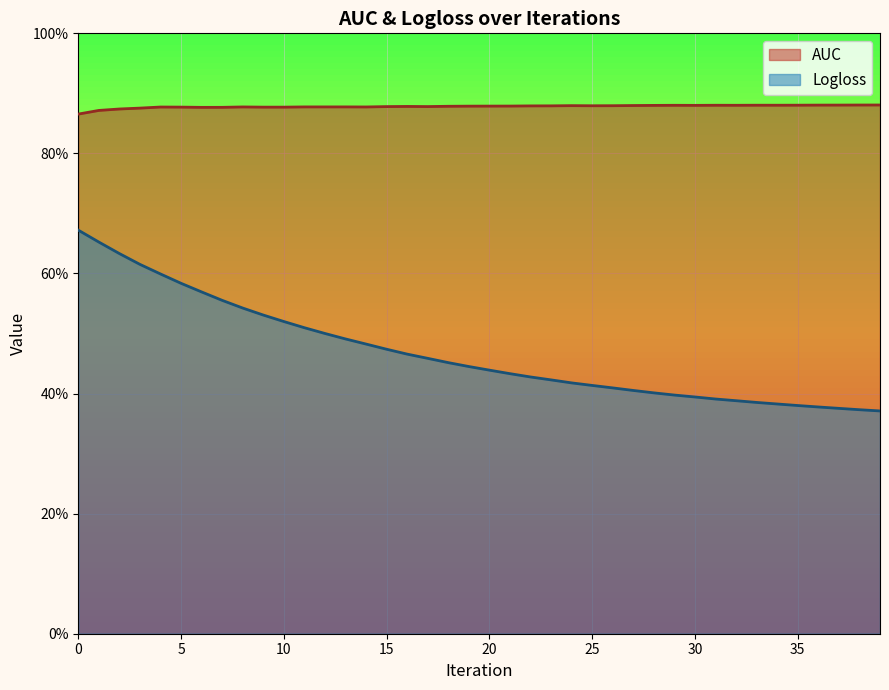

At which label does Logloss reach its minimum?

39